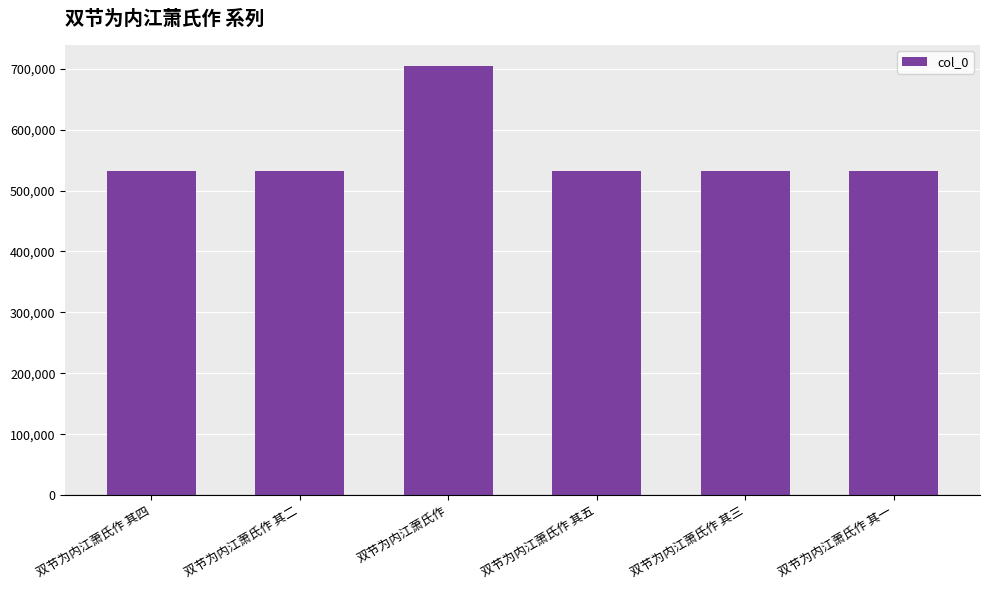

What is the minimum value shown in the chart?

532781